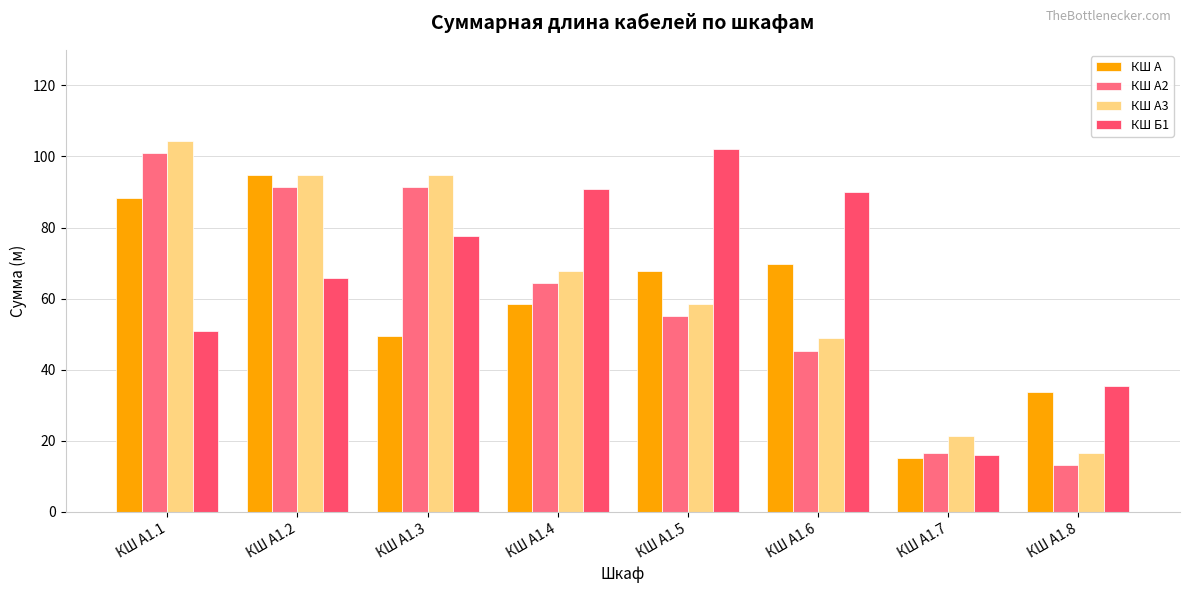

What is the value of the КШ А bar at the 3rd from the left?

49.5